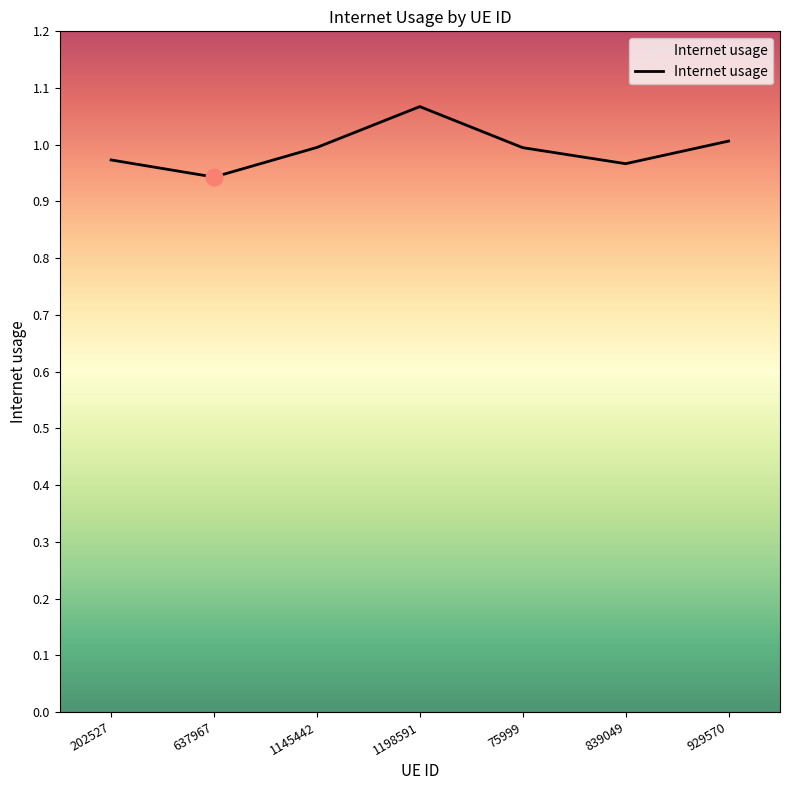

True or false: the data has more than 0 interior local peaks.

True